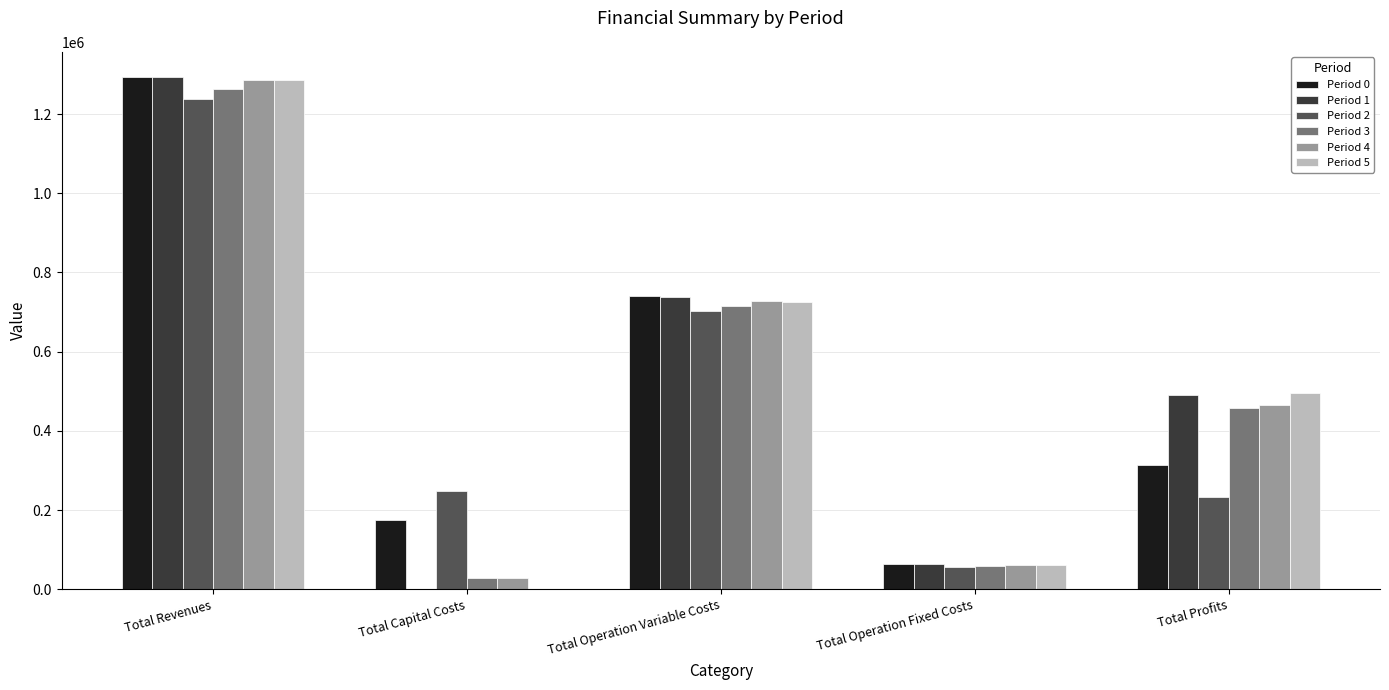

Between Total Revenues and Total Capital Costs, which series saw the biggest shift?

Period 1